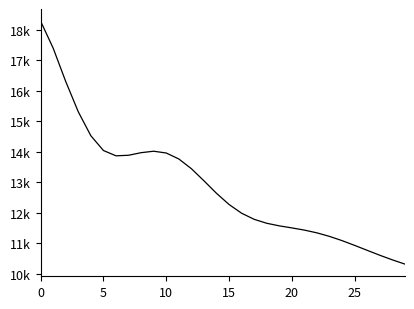

What is the label of the 14th point from the left?

13